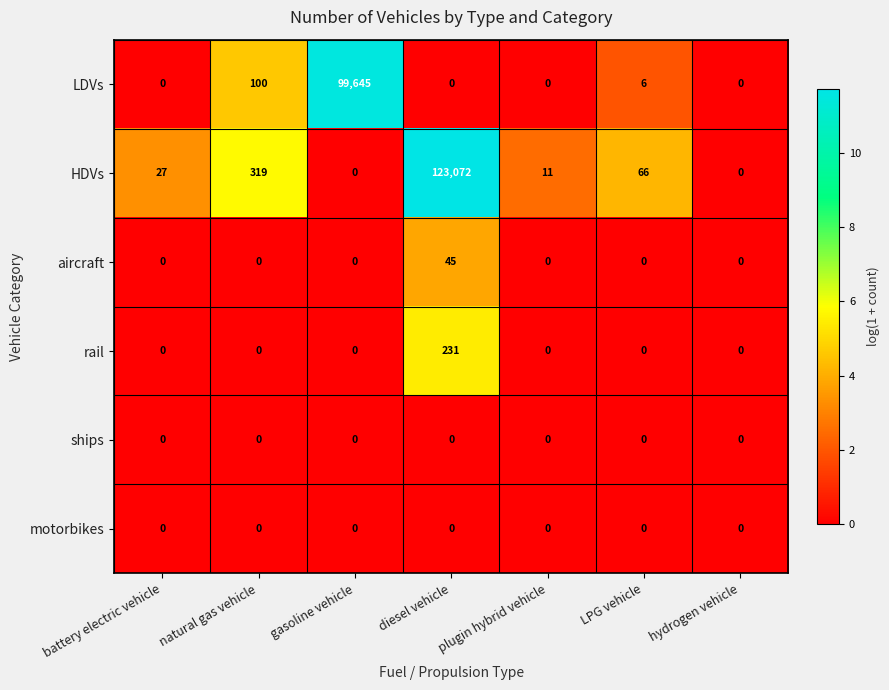

At how many categories does at least one series exceed 2?

6